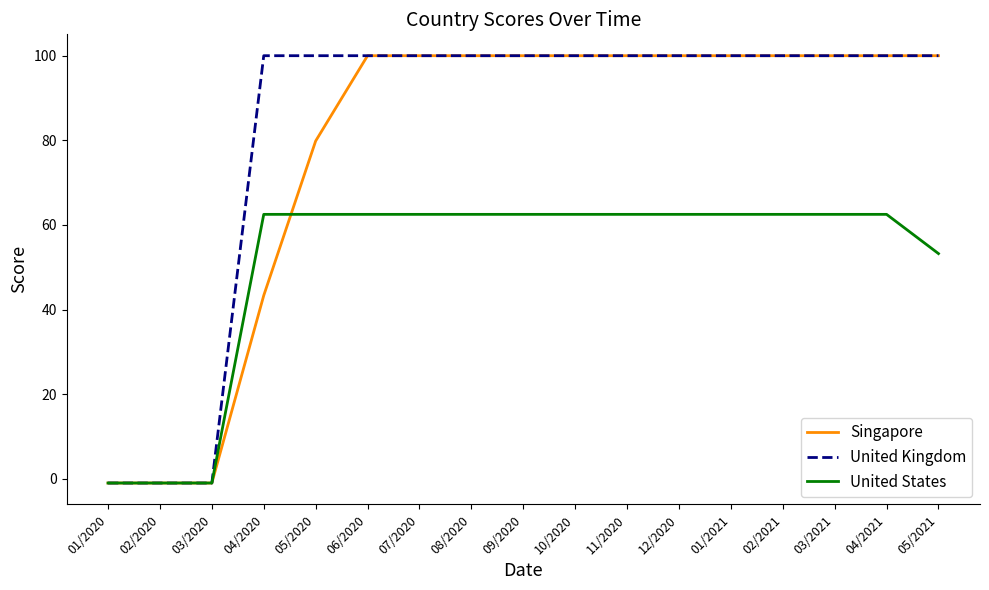

Reading left to right, transcribe all the data shown in this chart.

Singapore: 01/2020=-1.0	02/2020=-1.0	03/2020=-1.0	04/2020=43.3	05/2020=79.8	06/2020=100.0	07/2020=100.0	08/2020=100.0	09/2020=100.0	10/2020=100.0	11/2020=100.0	12/2020=100.0	01/2021=100.0	02/2021=100.0	03/2021=100.0	04/2021=100.0	05/2021=100.0
United Kingdom: 01/2020=-1.0	02/2020=-1.0	03/2020=-1.0	04/2020=100.0	05/2020=100.0	06/2020=100.0	07/2020=100.0	08/2020=100.0	09/2020=100.0	10/2020=100.0	11/2020=100.0	12/2020=100.0	01/2021=100.0	02/2021=100.0	03/2021=100.0	04/2021=100.0	05/2021=100.0
United States: 01/2020=-1.0	02/2020=-1.0	03/2020=-1.0	04/2020=62.5	05/2020=62.5	06/2020=62.5	07/2020=62.5	08/2020=62.5	09/2020=62.5	10/2020=62.5	11/2020=62.5	12/2020=62.5	01/2021=62.5	02/2021=62.5	03/2021=62.5	04/2021=62.5	05/2021=53.2